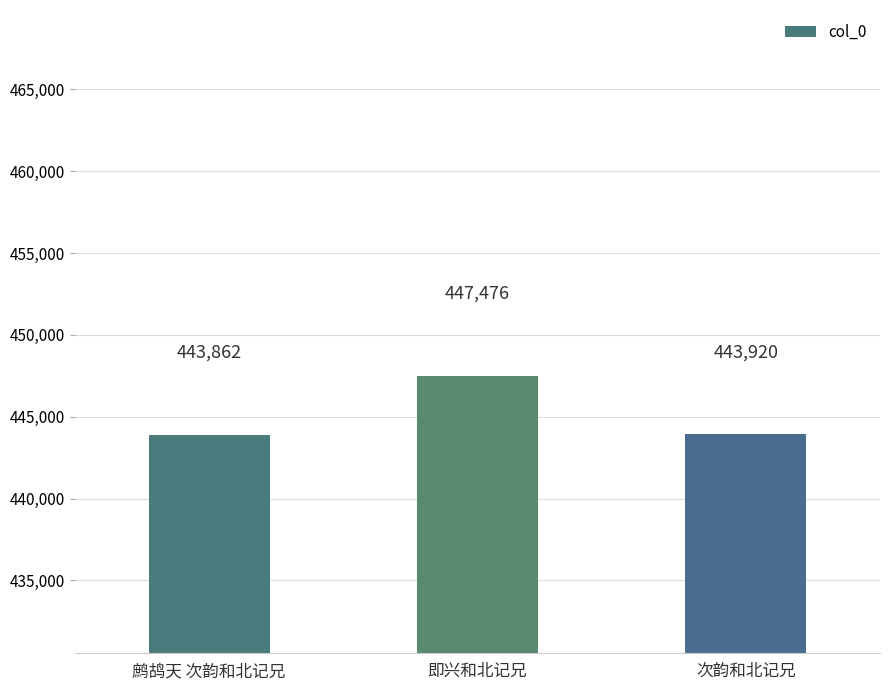

True or false: the data shows 447476 at 即兴和北记兄.

True